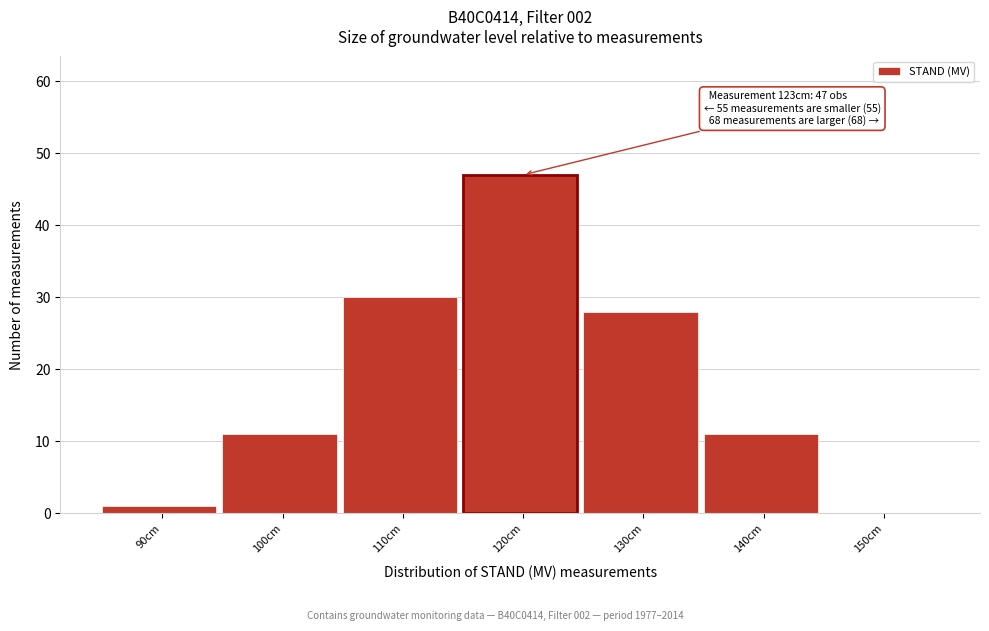

Reading right to left, transcribe all the data shown in this chart.

150cm=0	140cm=11	130cm=28	120cm=47	110cm=30	100cm=11	90cm=1